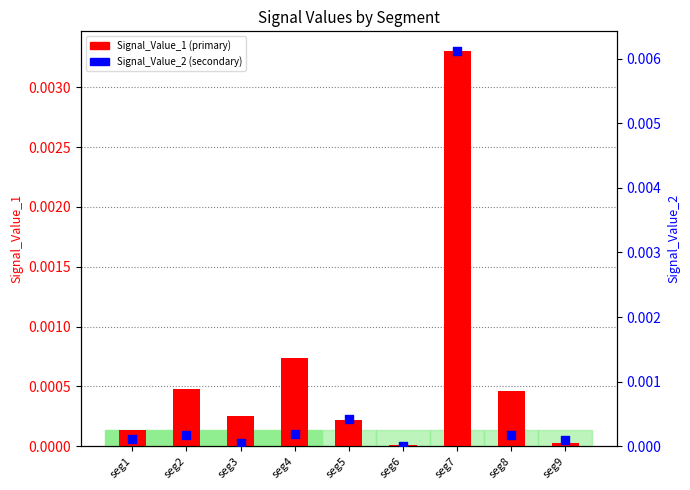

Which series reaches the maximum Y coordinate?

Signal_Value_2